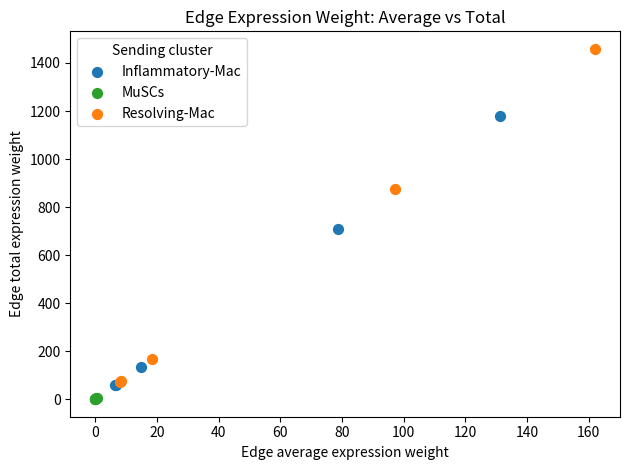

Which series contains the highest Y value?

Resolving-Mac